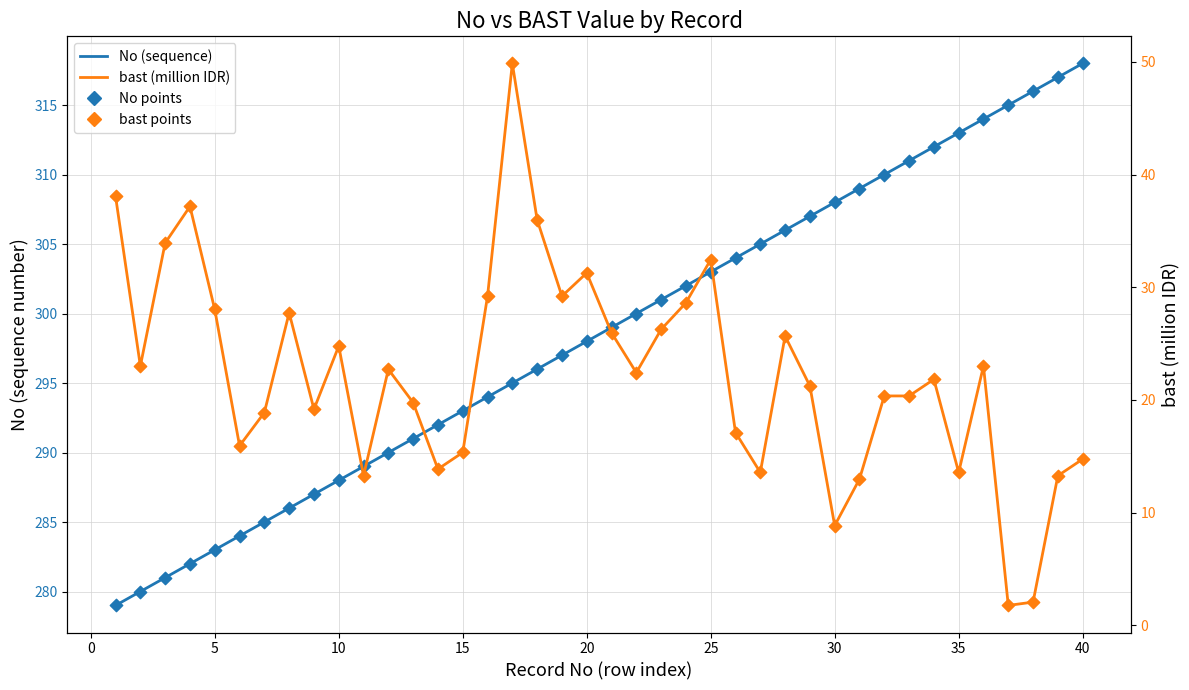

Is the value of No at 27 greater than the value of bast (million) at 45?

Yes